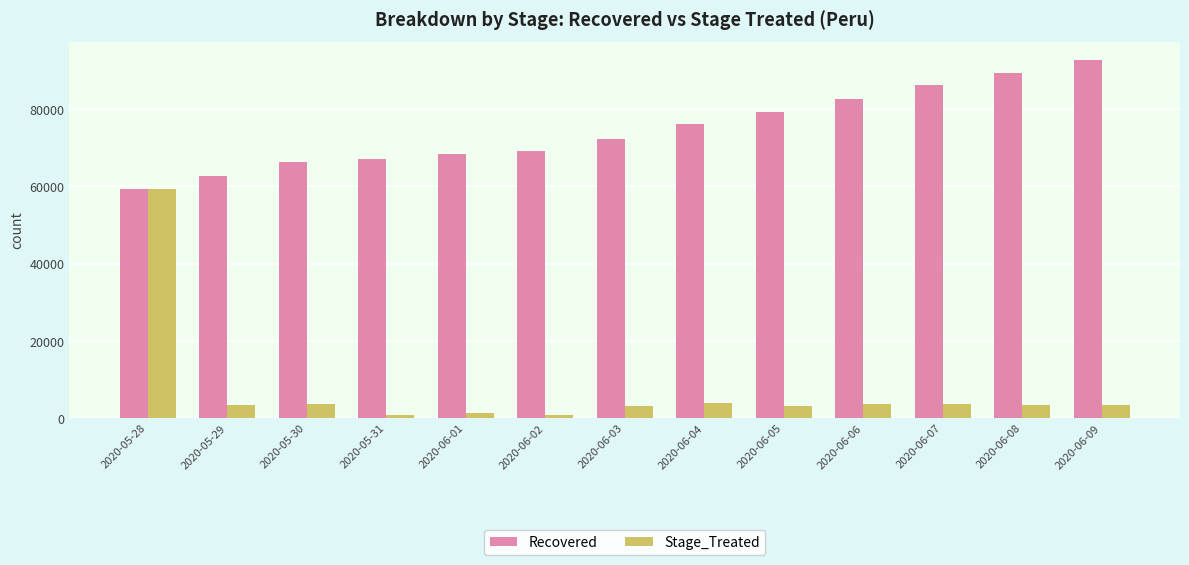

Is the value of Stage_Treated at 2020-05-28 greater than the value of Recovered at 2020-06-01?

No